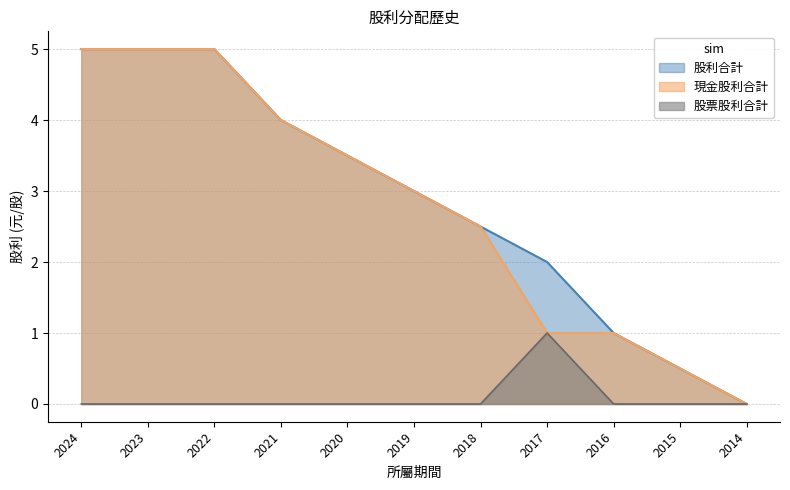

Between 2020 and 2018, which series saw the biggest shift?

現金股利合計